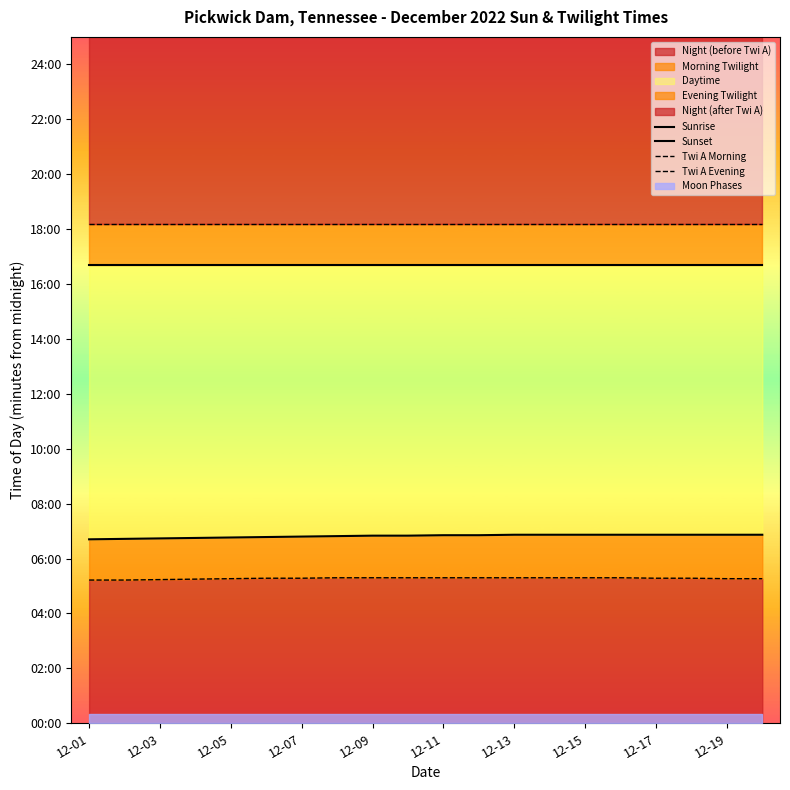

What is the sum of all Sunrise values?

8182